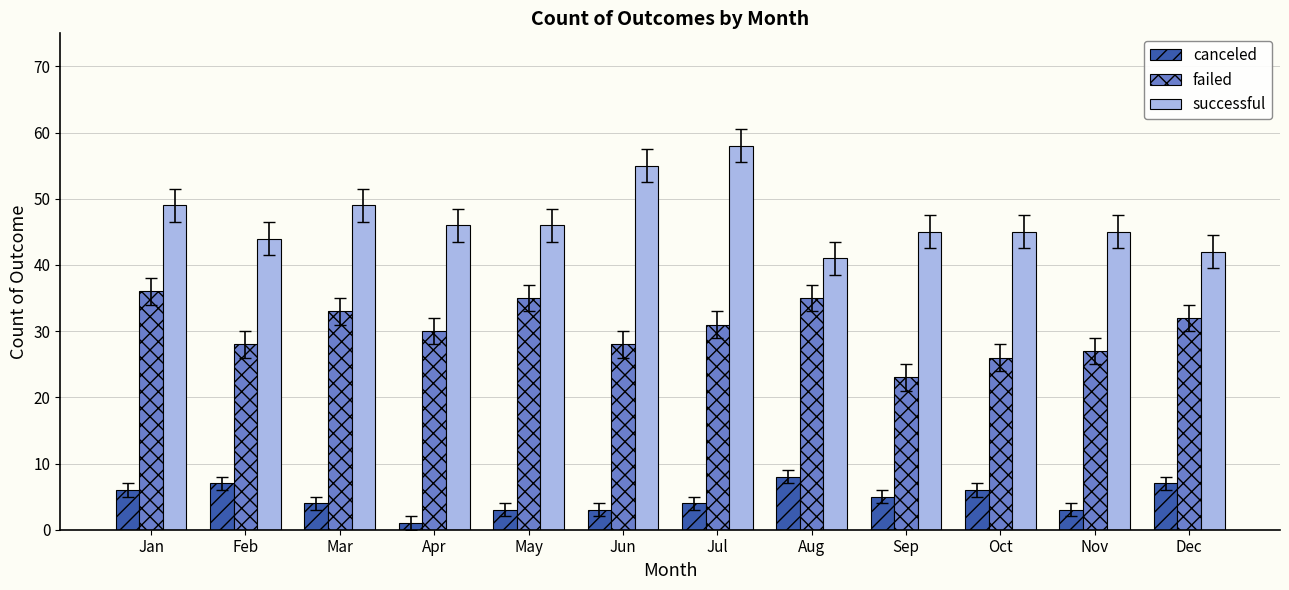

Where does the failed series first go above 31?

Jan